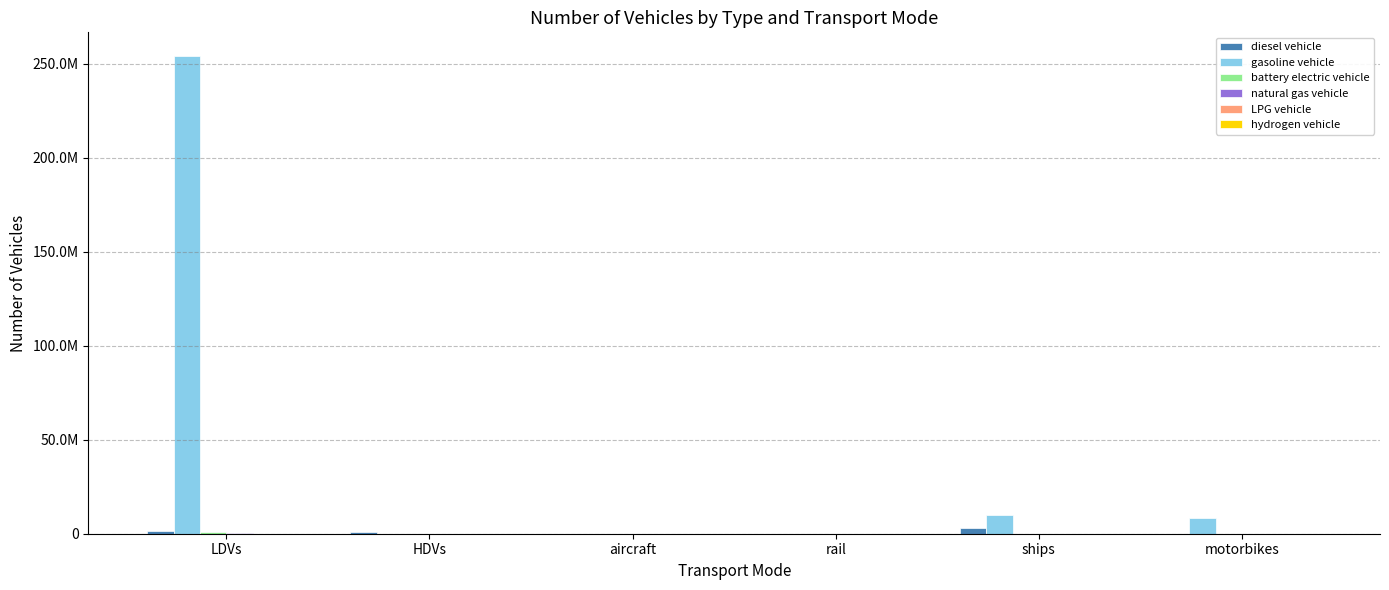

What is the difference between the maximum and minimum values in the battery electric vehicle series?

872916.0